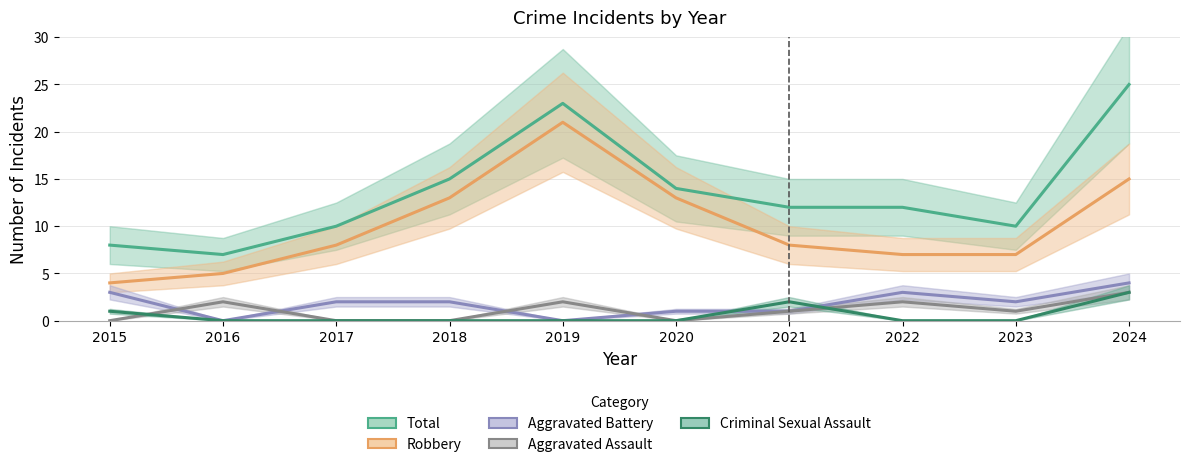

In Total, how many points are higher than both neighbors (excluding endpoints)?

1